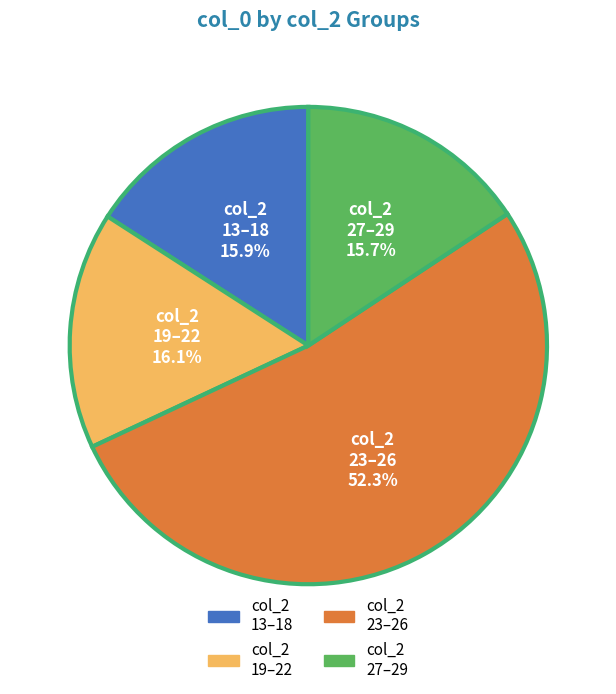

What is the ratio of the value at col_2 19–22 to the value at col_2 13–18?

1.0